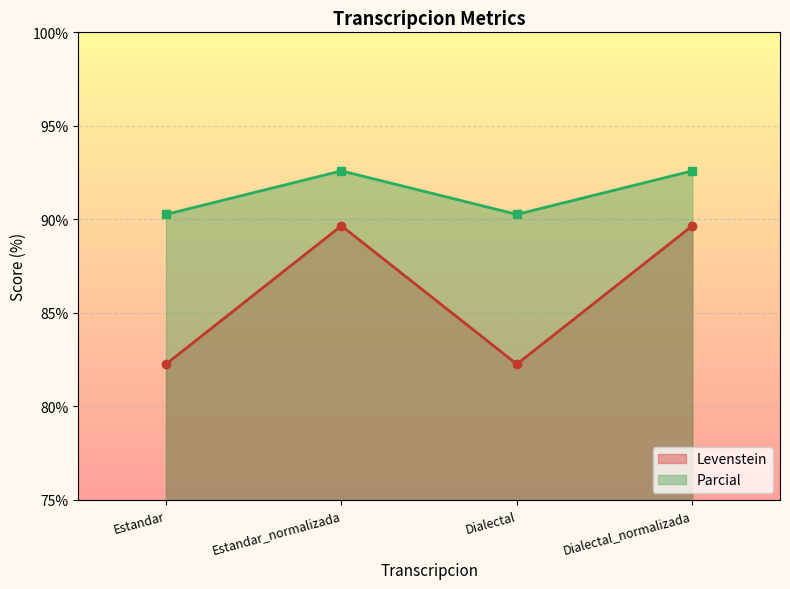

What is the maximum value for Levenstein?

89.7